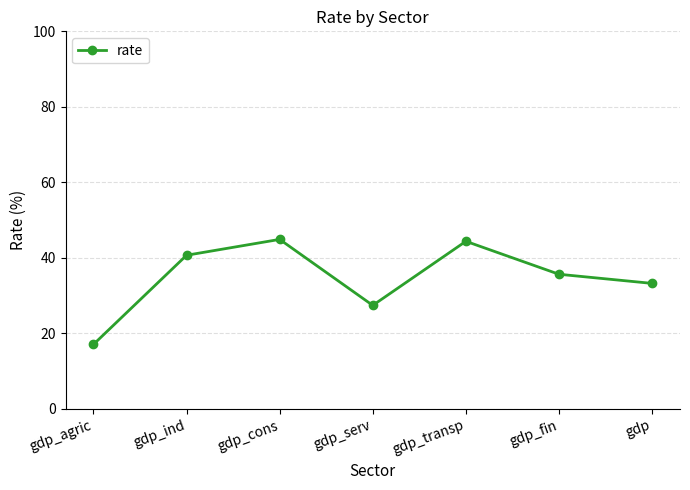

Is this an area chart (filled region under the line)?

No